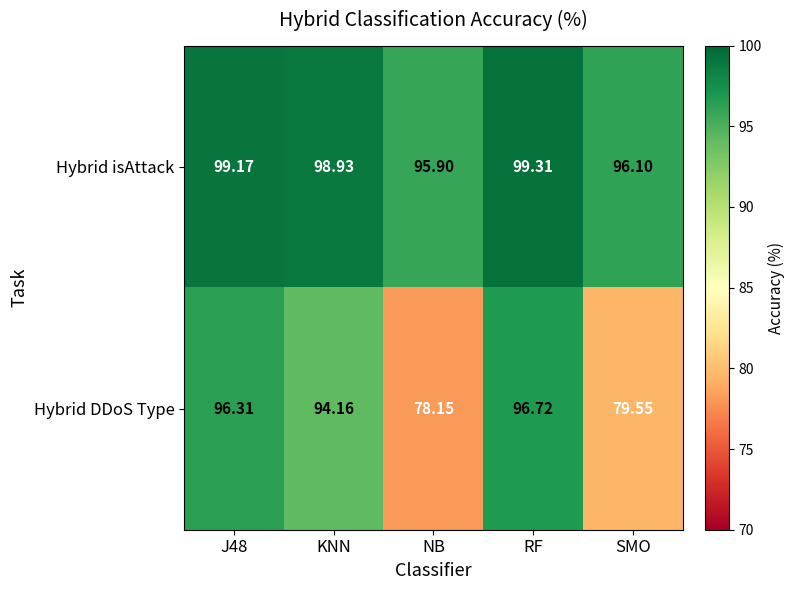

Which series has the largest total across all categories?

Hybrid isAttack